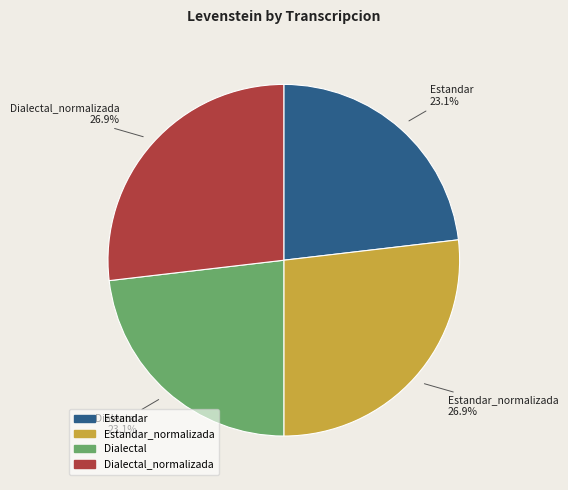

Is there any slice that represents more than half of the pie?

No